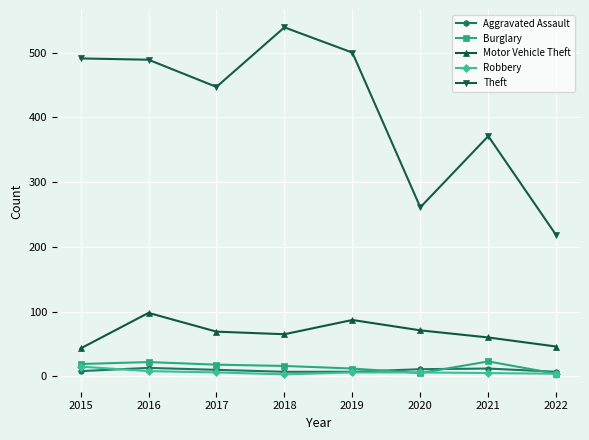

What is the value of the Aggravated Assault point at the 7th from the left?

12